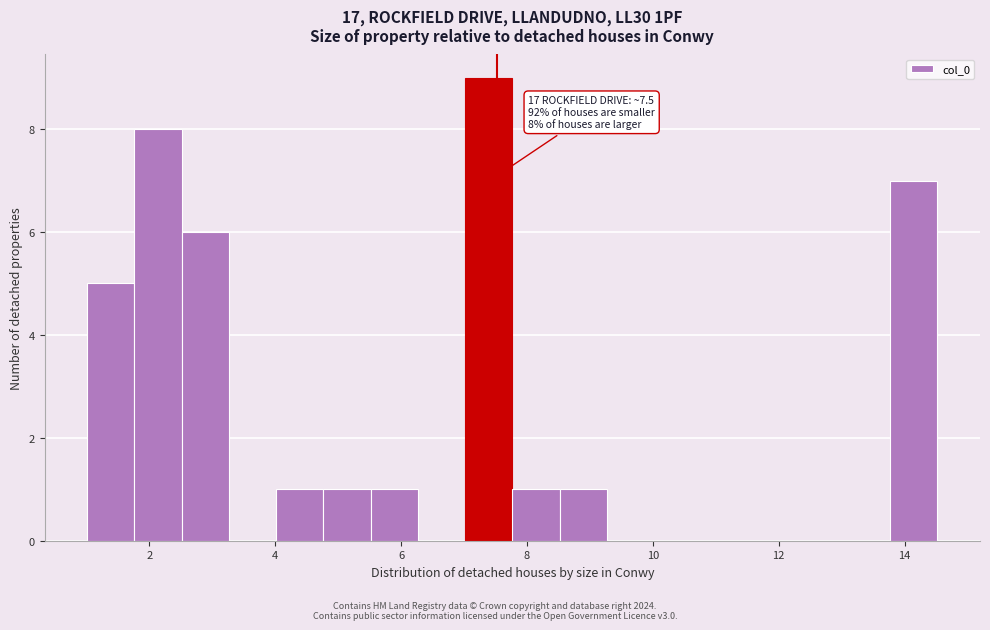

Around what value on the x-axis is the tallest bar? Give the approximate position of its centre, as read against the axis.

7.4